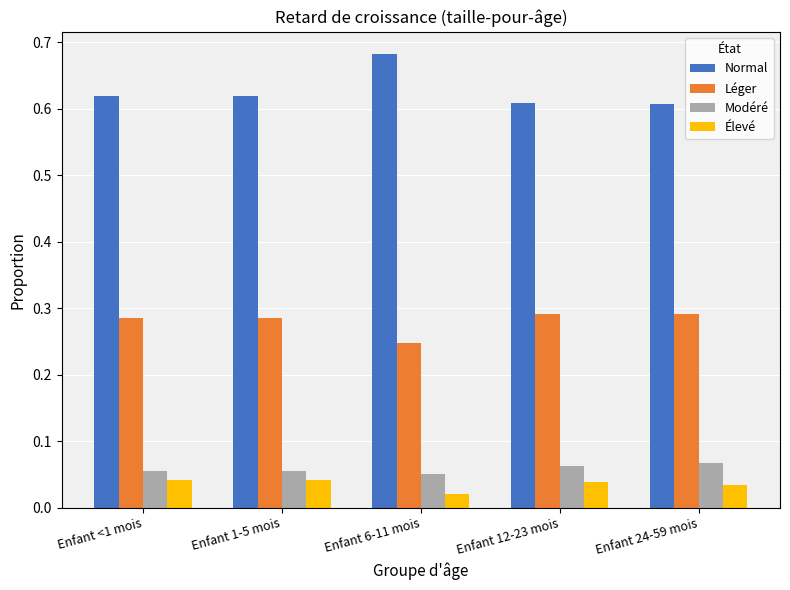

Is the value of Élevé at Enfant 24-59 mois greater than the value of Léger at Enfant 24-59 mois?

No